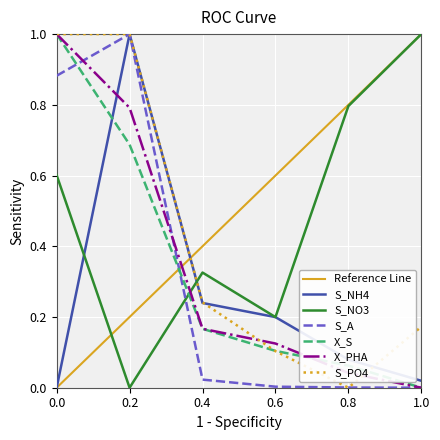

Between which two adjacent categories do X_PHA and S_NO3 first intersect?

0.2 and 0.4